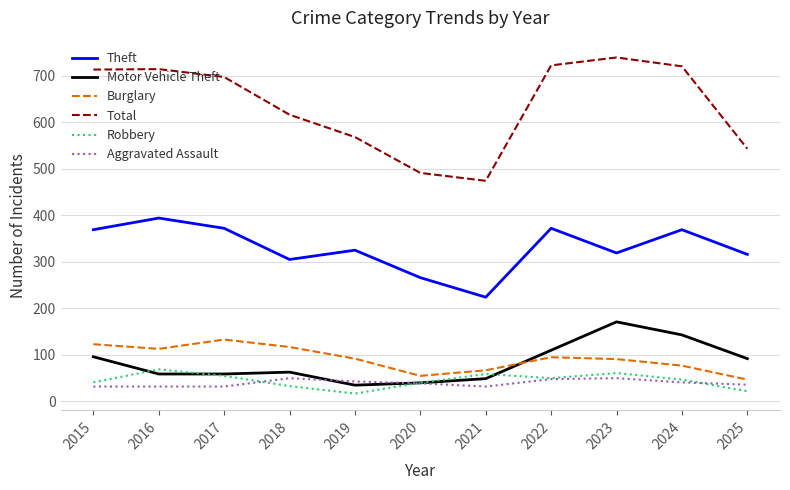

What is the difference between the highest and lowest values at 2018?

583